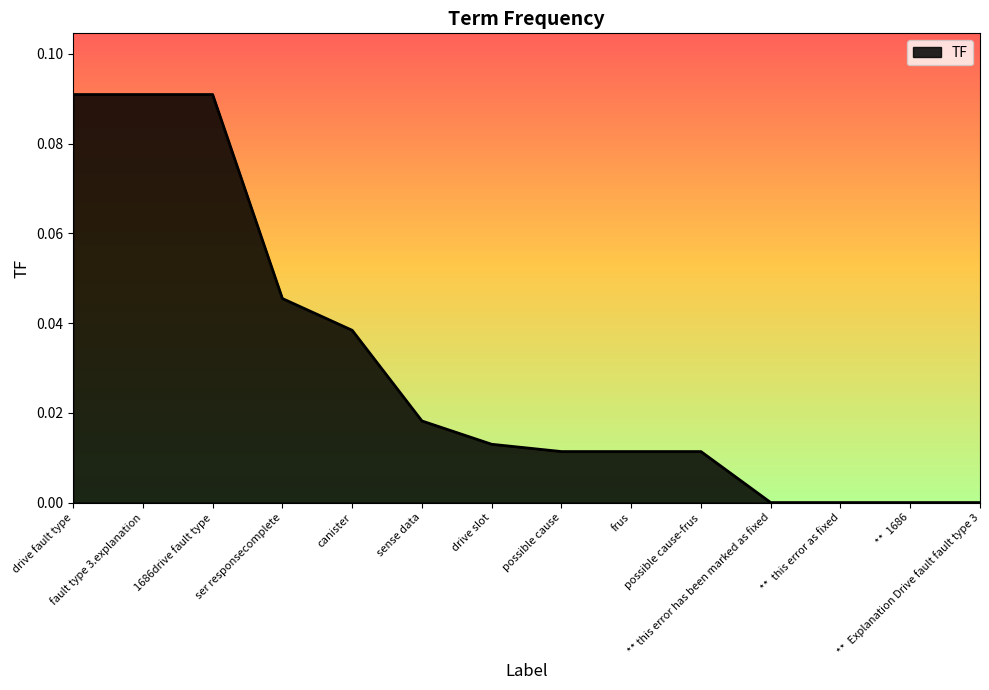

The value at sense data is 0.0. True or false?

False